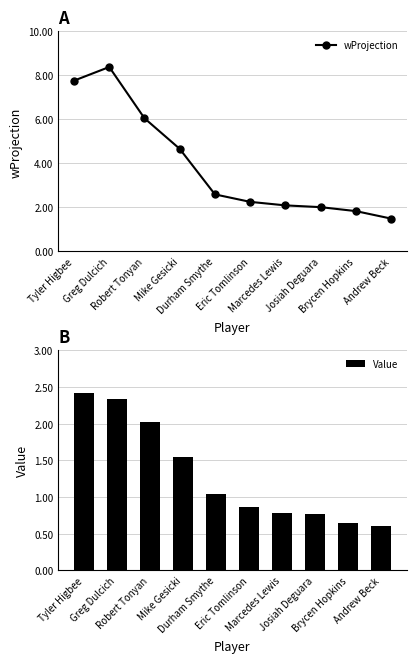

What is the label of the 4th bar from the right?

Marcedes Lewis